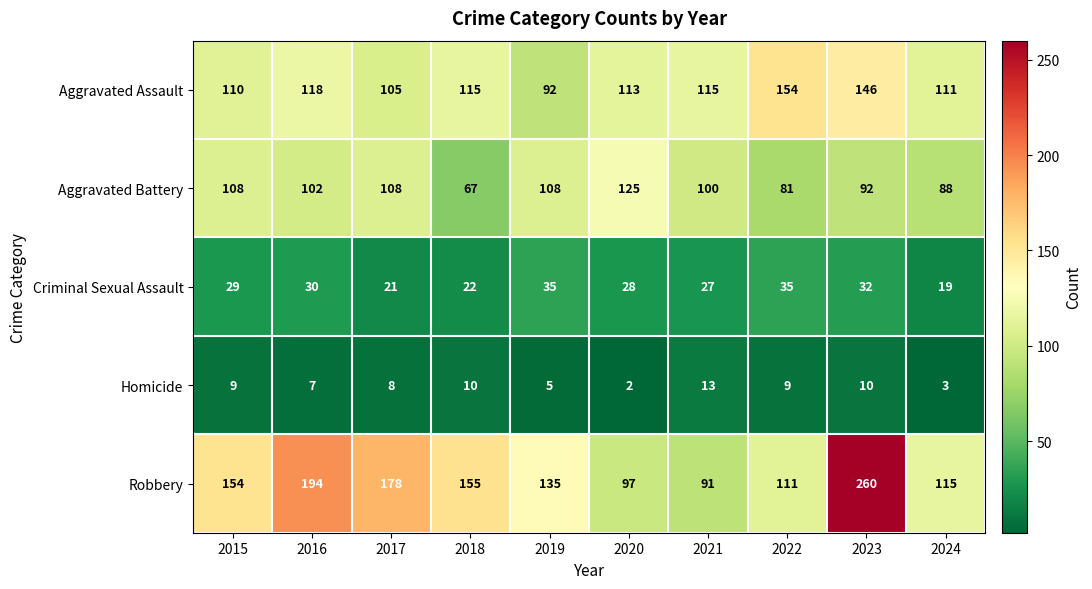

Where is Robbery nearest to the value 175?

2017